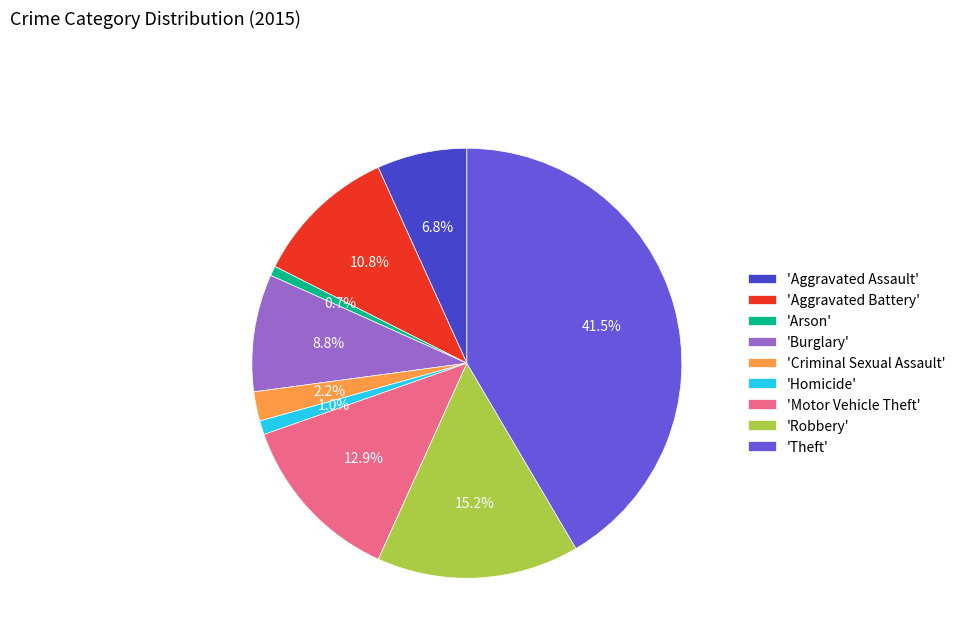

Combined, do 'Robbery' and 'Aggravated Assault' account for over 50%?

No